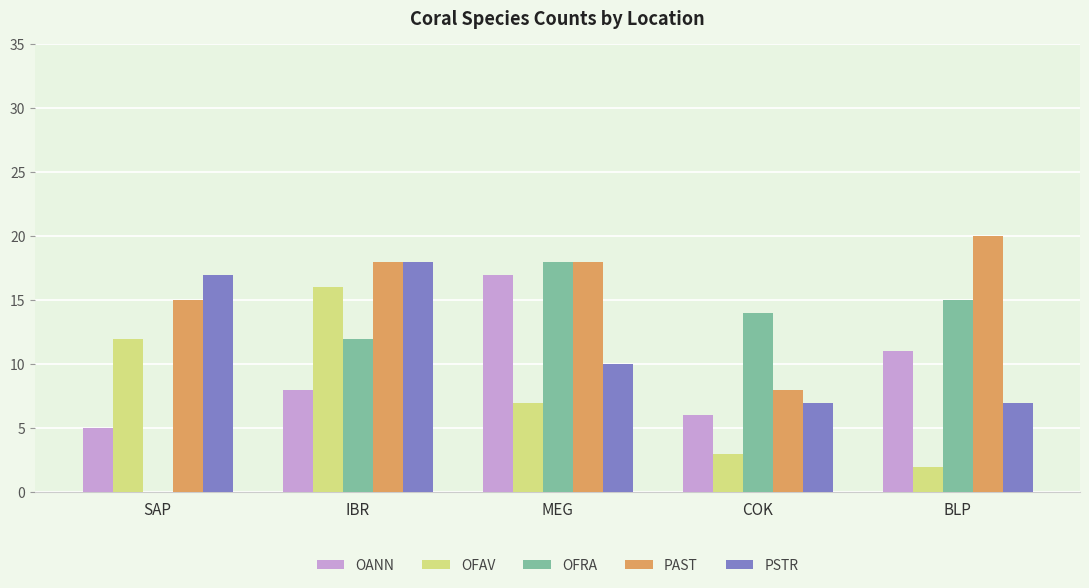

At which category does the chart reach its peak across all series?

BLP